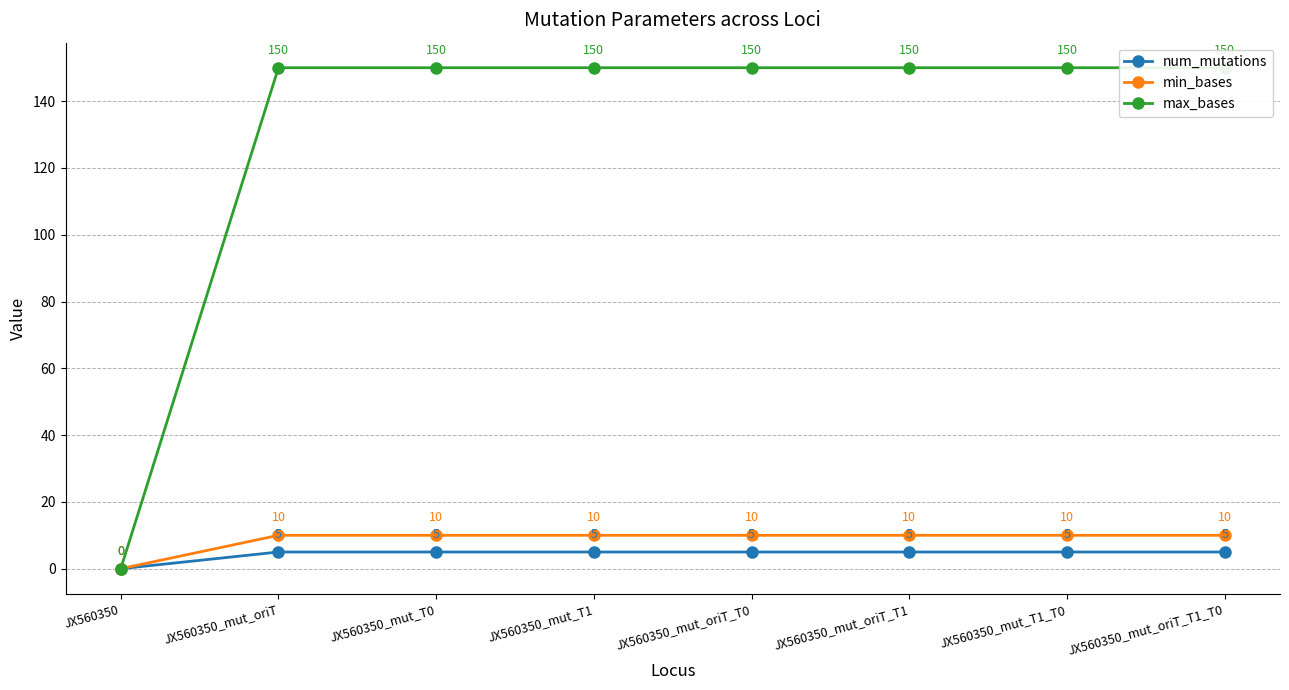

True or false: max_bases has a value of 218 at JX560350_mut_oriT.

False